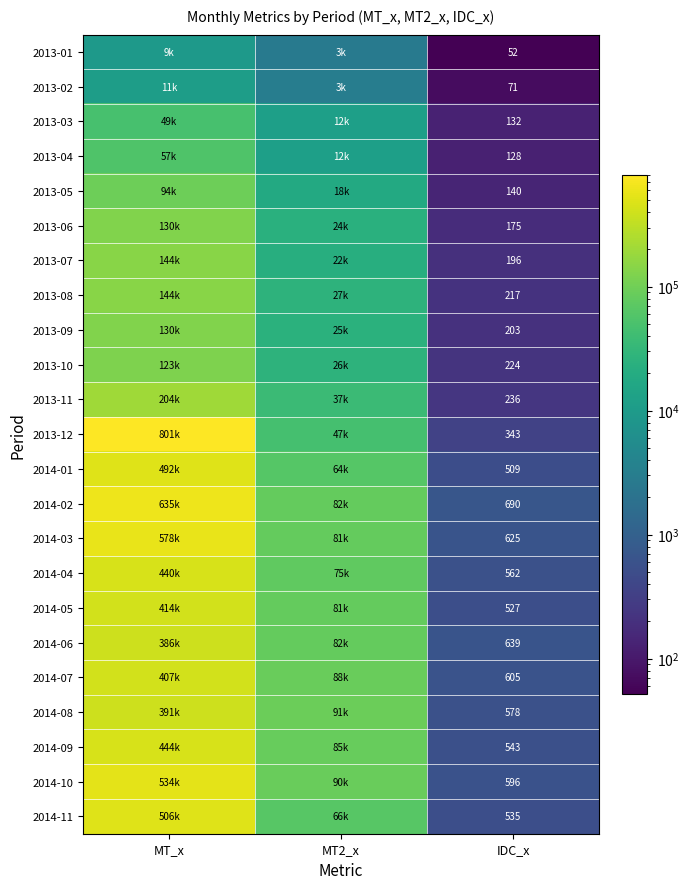

What is the average value of the 2014-03 series?

219928.3